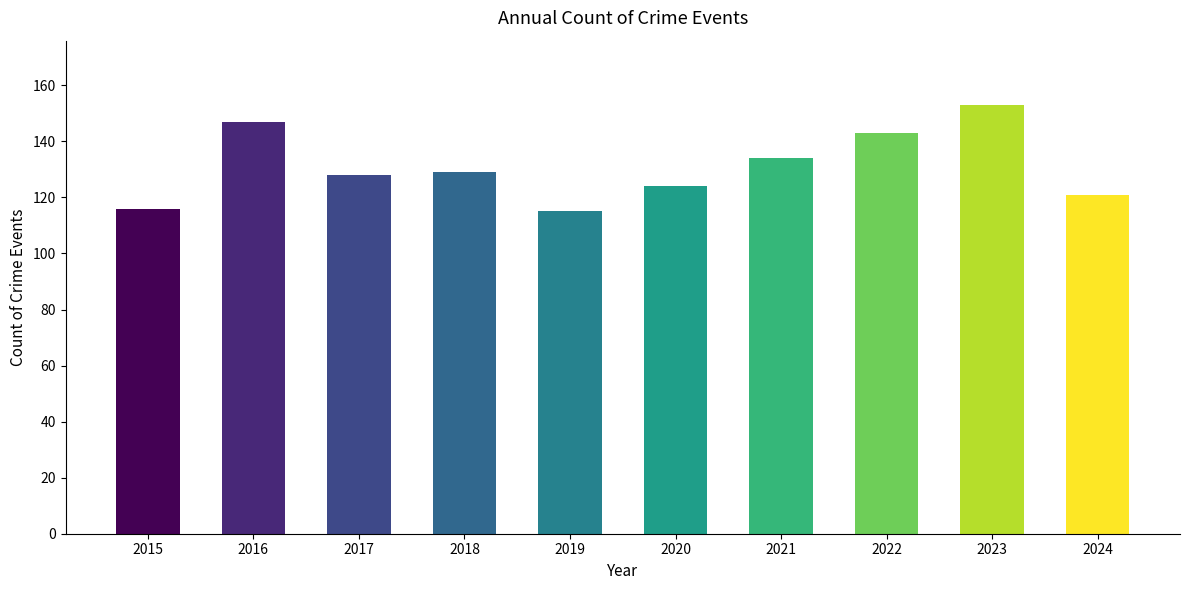

Reading left to right, extract all data points from this chart.

116	147	128	129	115	124	134	143	153	121